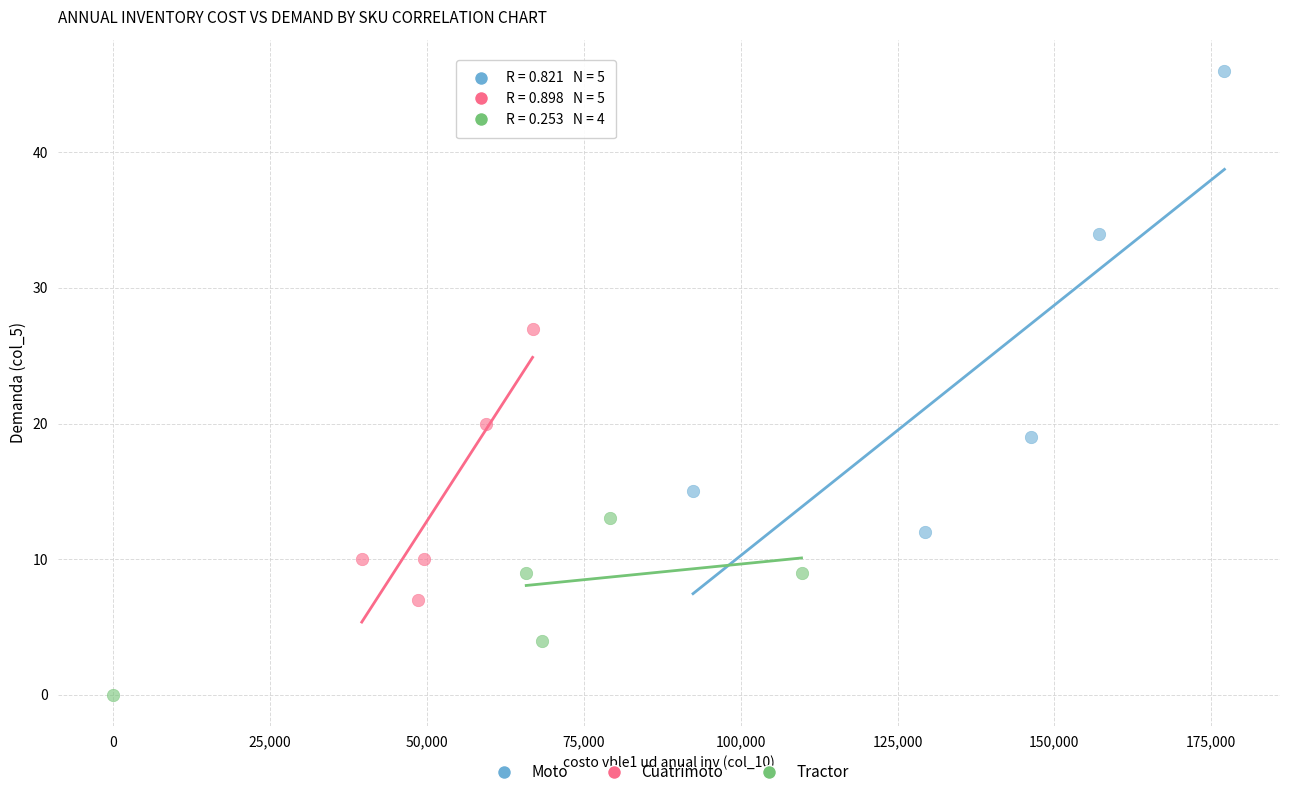

Which series contains the lowest Y value?

Tractor